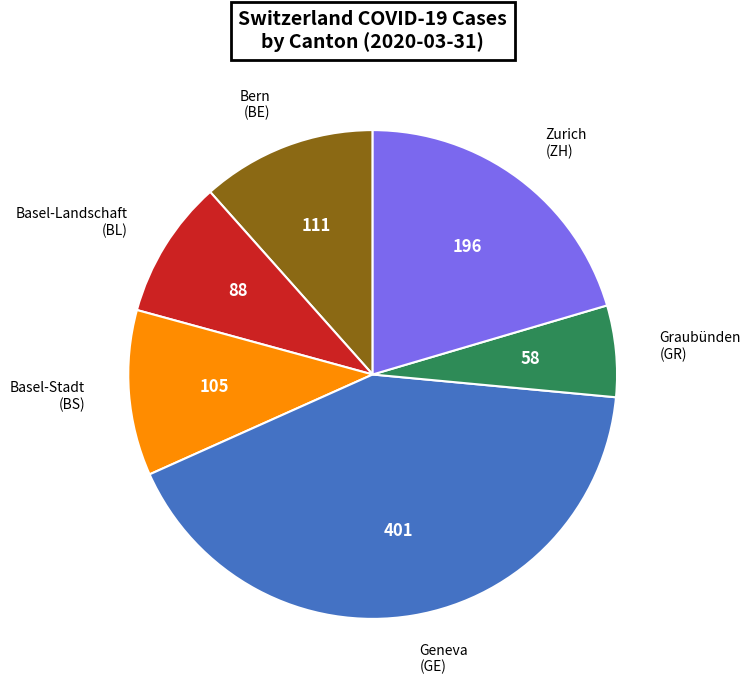

How many segments does this pie chart have?

6